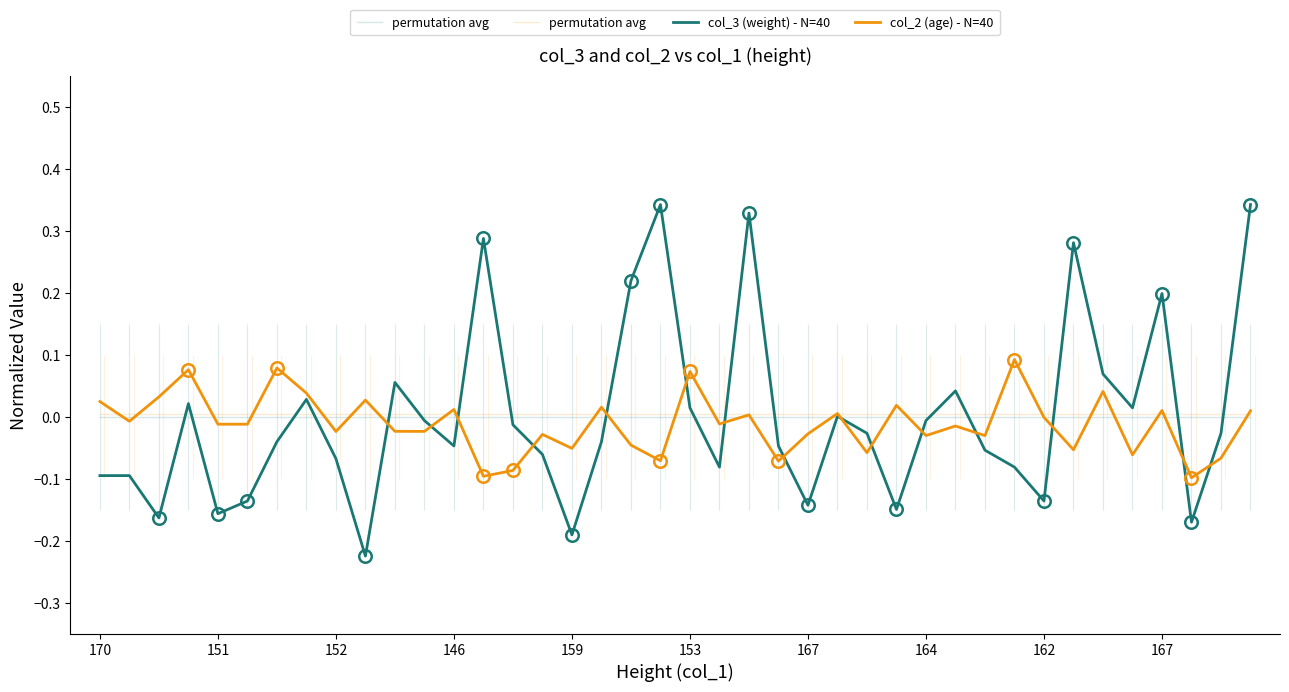

How many lines are shown in the chart?

4